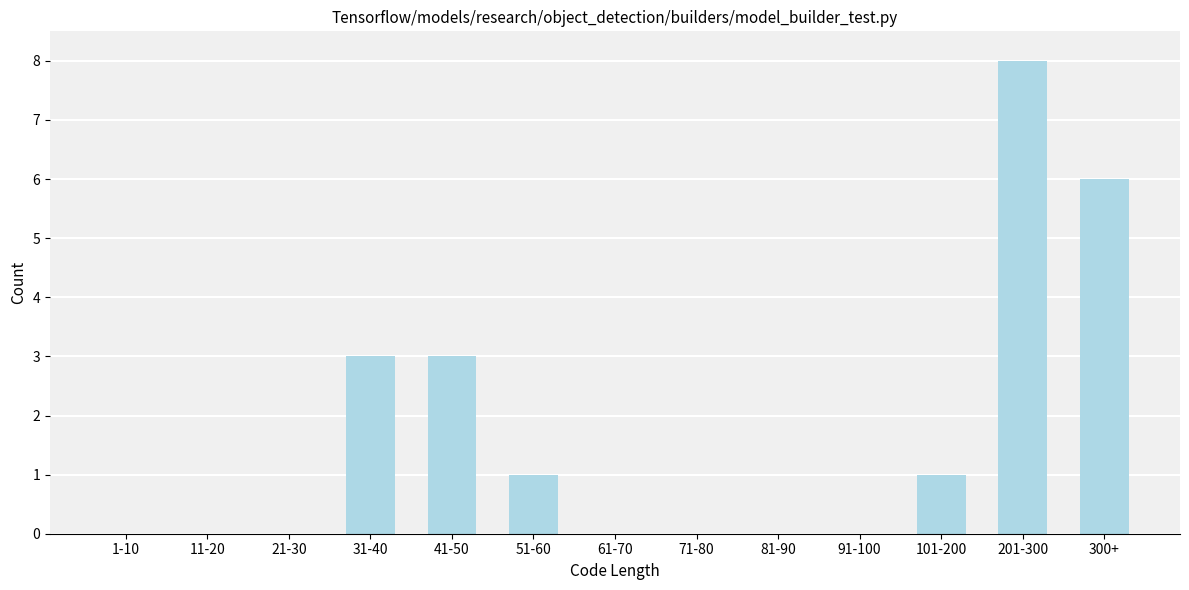

Reading left to right, transcribe all the data shown in this chart.

1-10=0	11-20=0	21-30=0	31-40=3	41-50=3	51-60=1	61-70=0	71-80=0	81-90=0	91-100=0	101-200=1	201-300=8	300+=6